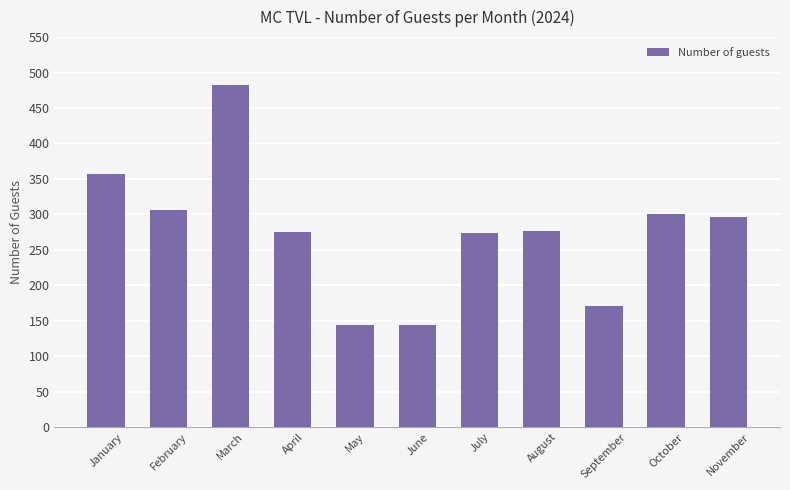

What is the difference between the second highest and minimum values?

213